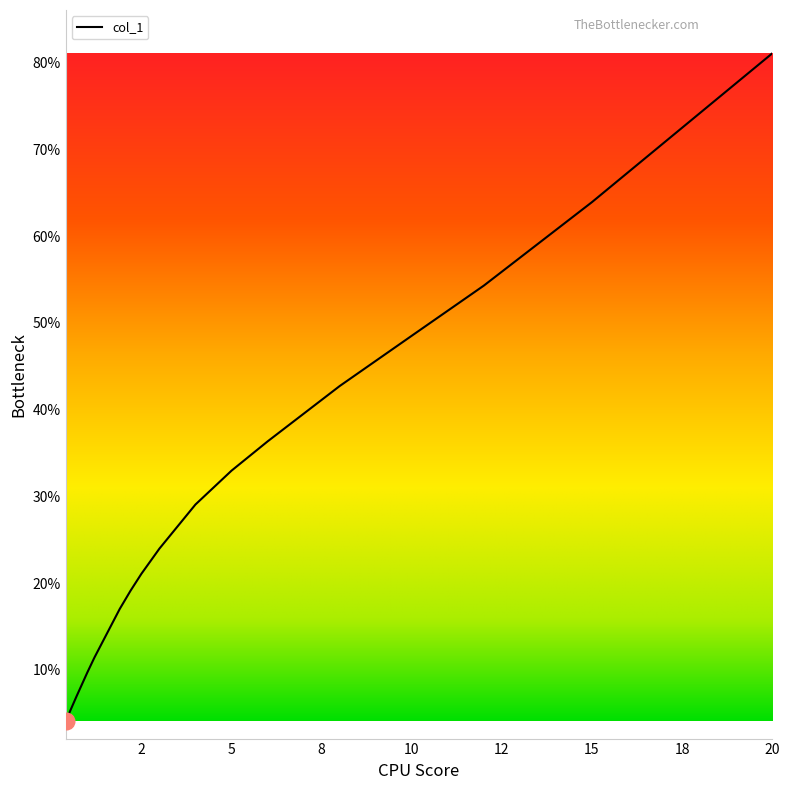

How many series are shown in this chart?

1